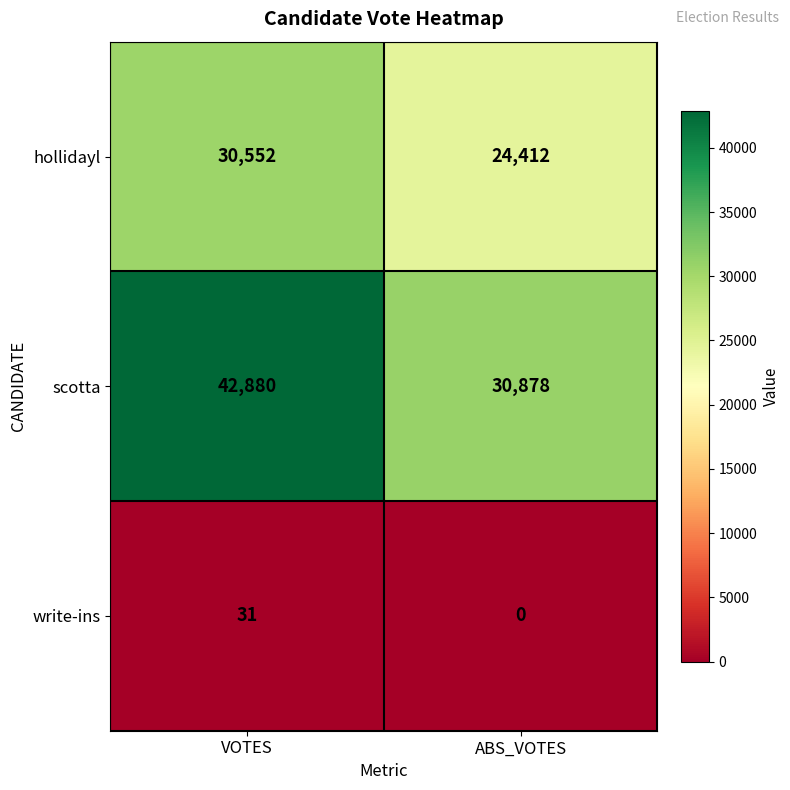

List the series in order of their overall mean, highest first.

scotta, hollidayl, write-ins